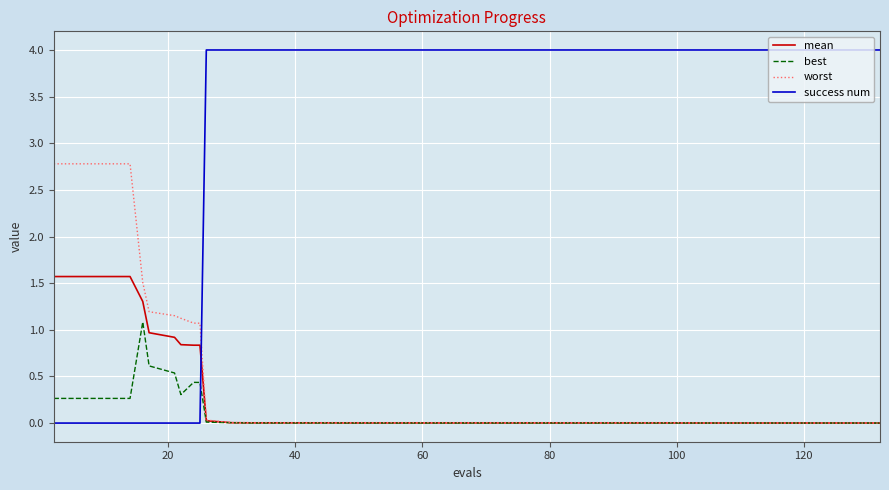

Which series has the largest total across all categories?

success num